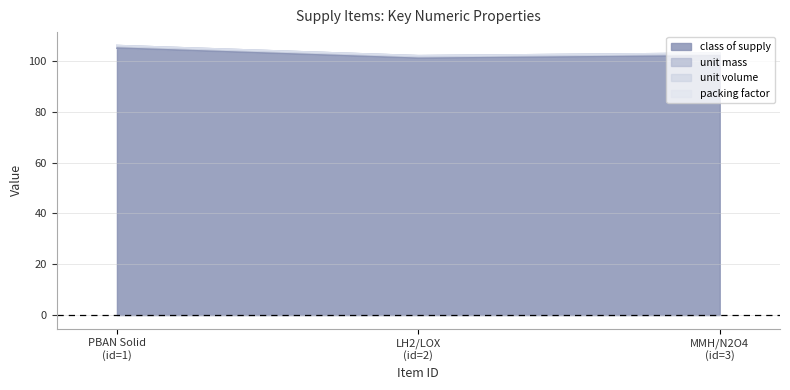

What are all the series names shown in the legend?

class_of_supply, unit_mass, unit_volume, packing_factor